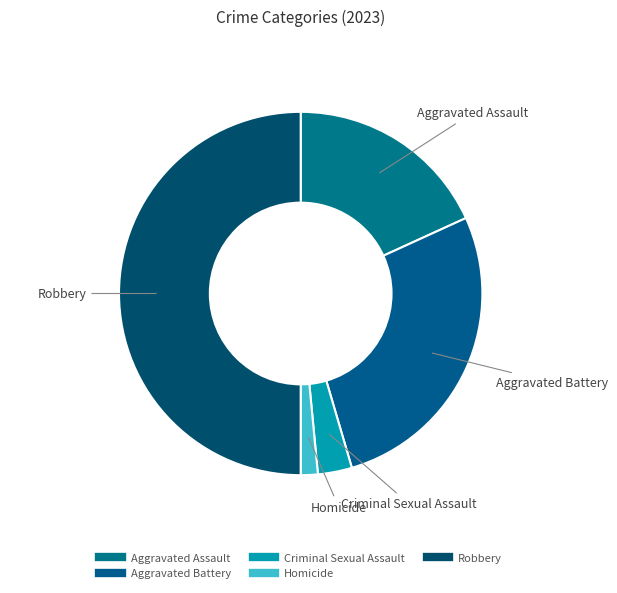

Is Aggravated Assault the majority of the pie?

No